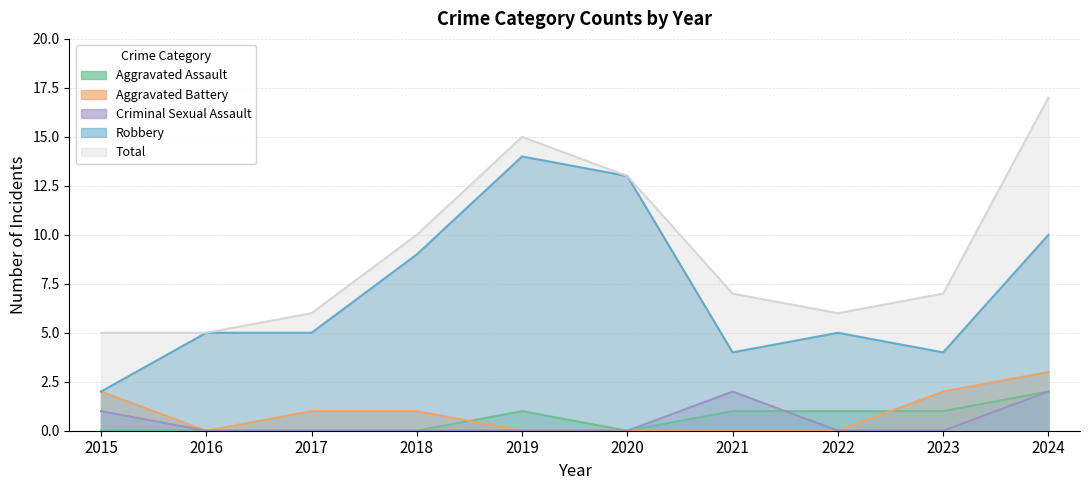

Rank the series by their maximum value, from highest to lowest.

Total, Robbery, Aggravated Battery, Aggravated Assault, Criminal Sexual Assault